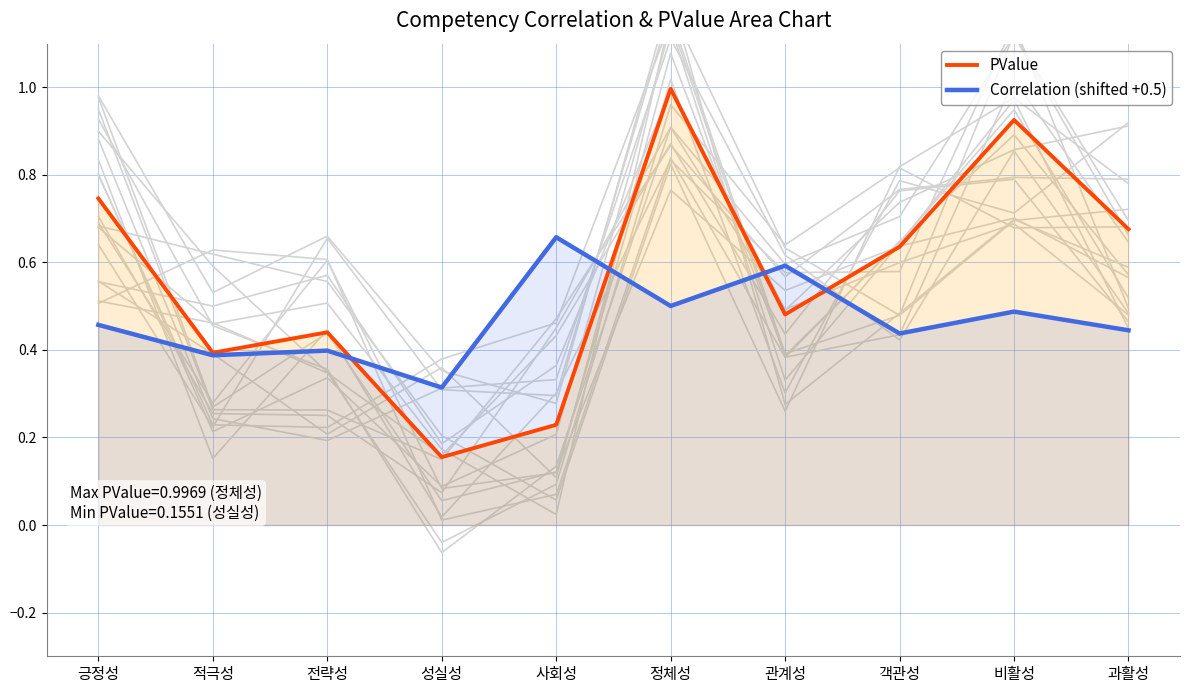

At which label does Correlation (shifted +0.5) reach its peak?

사회성